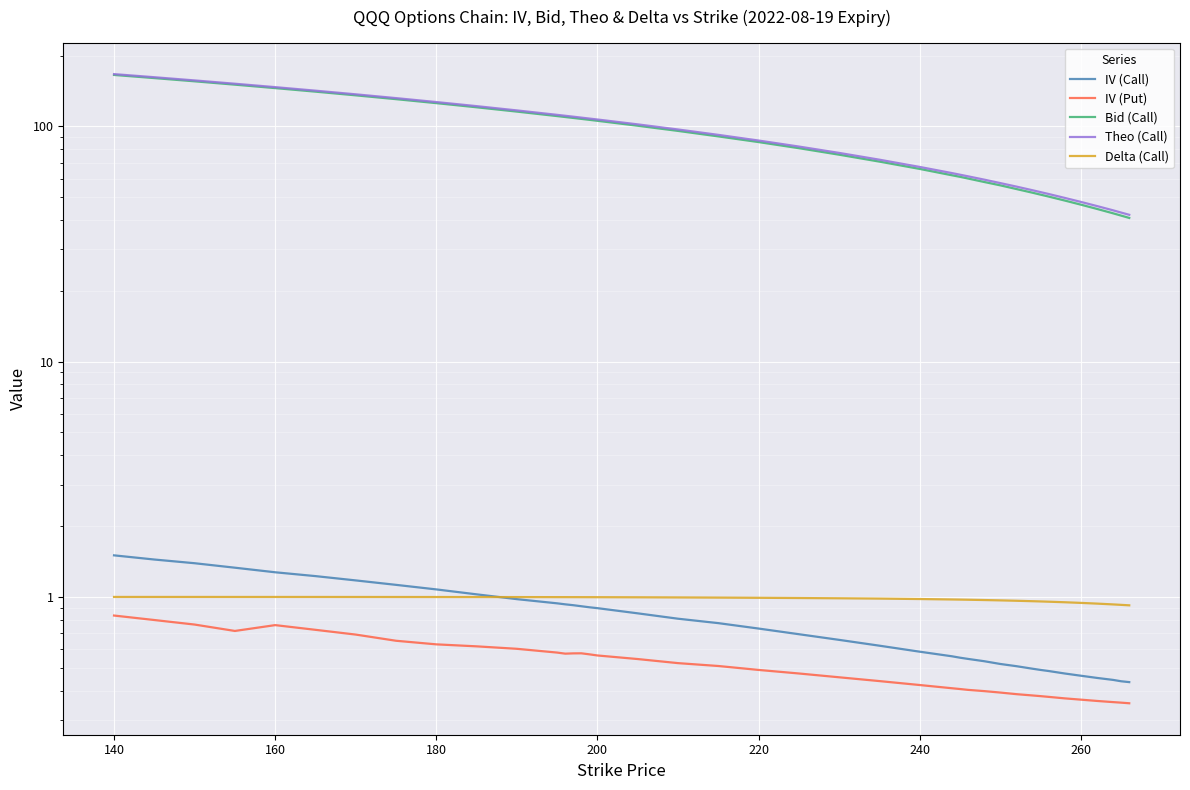

What is the label of the 5th point from the left?

160